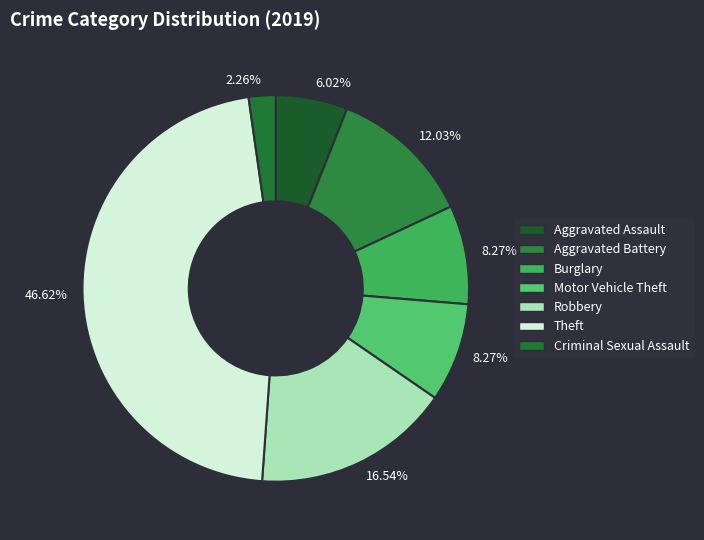

Is it true that Aggravated Battery is 4% of the pie?

False